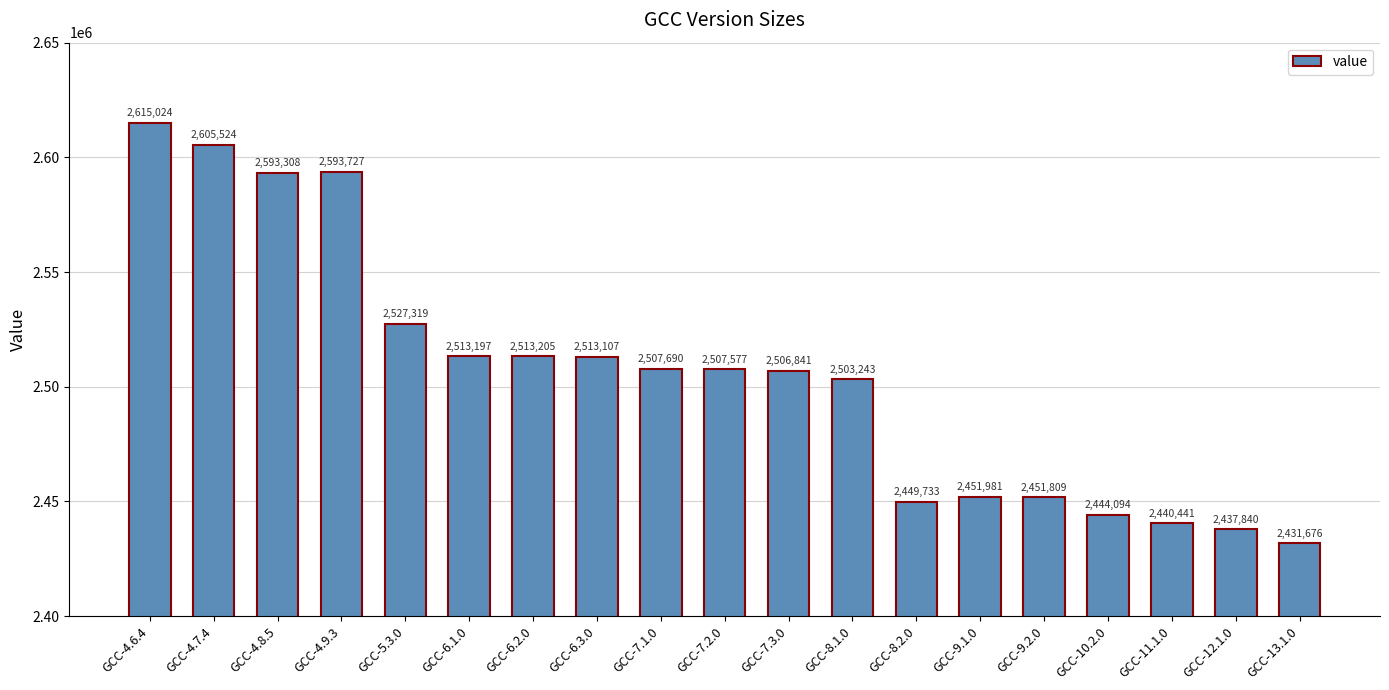

Approximately how many times larger is the value at GCC-6.1.0 compared to GCC-7.2.0?

1.0